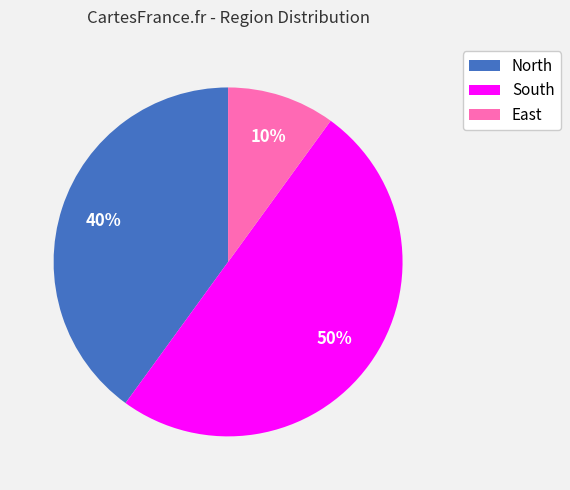

Does North represent more than half of the total?

No